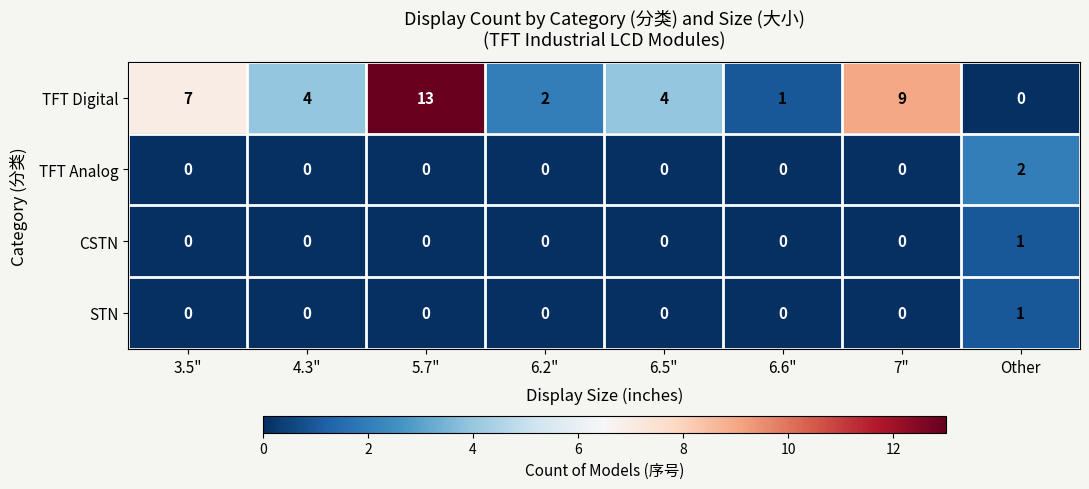

What is the difference between the maximum and minimum values in the TFT Digital series?

13